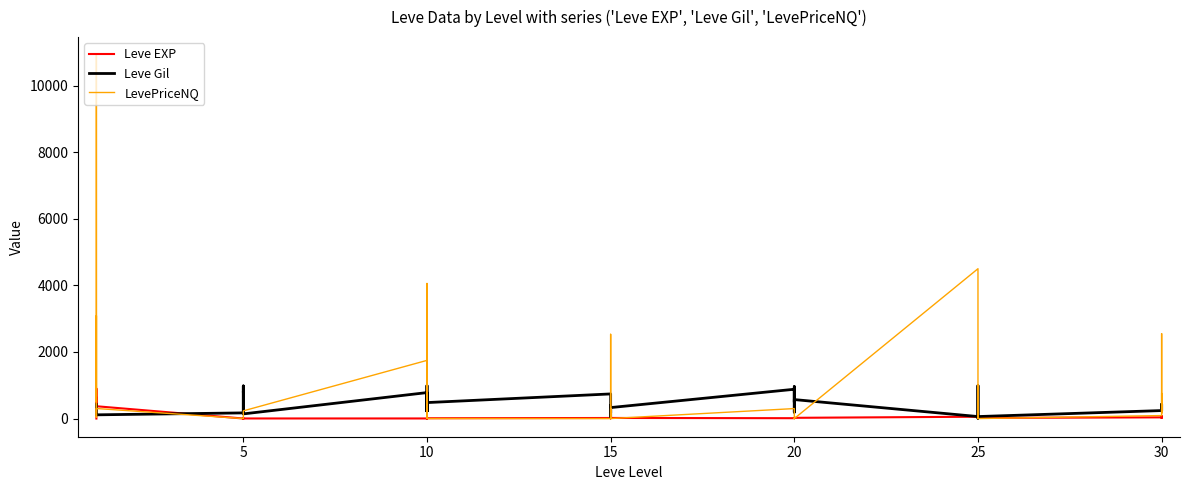

The value of LevePriceNQ at 20 is 4.5. True or false?

False